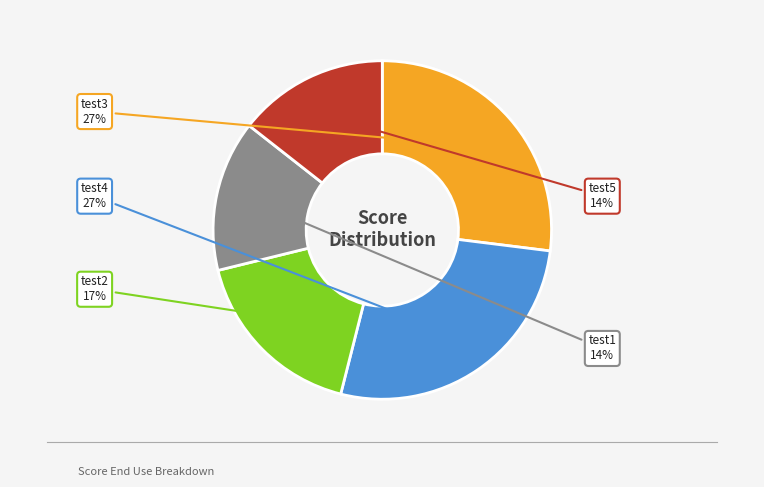

To the nearest percent, what portion does test5 represent?

14%